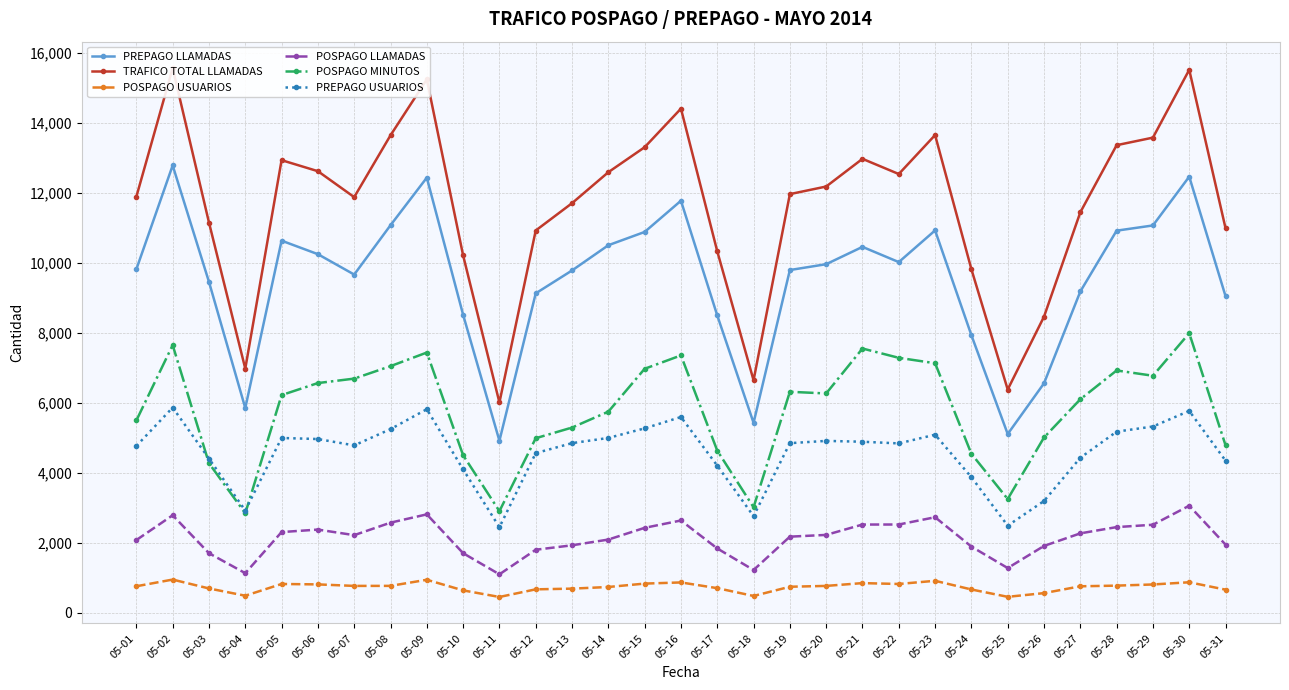

At which label does POSPAGO USUARIOS reach its minimum?

05-11